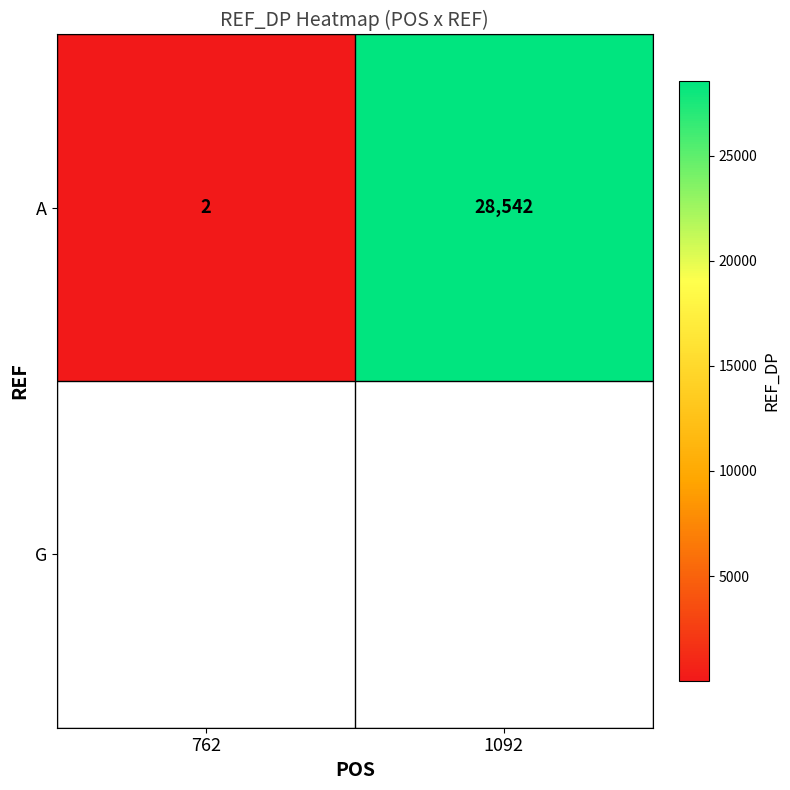

Between 762 and 1092, which is larger?

1092